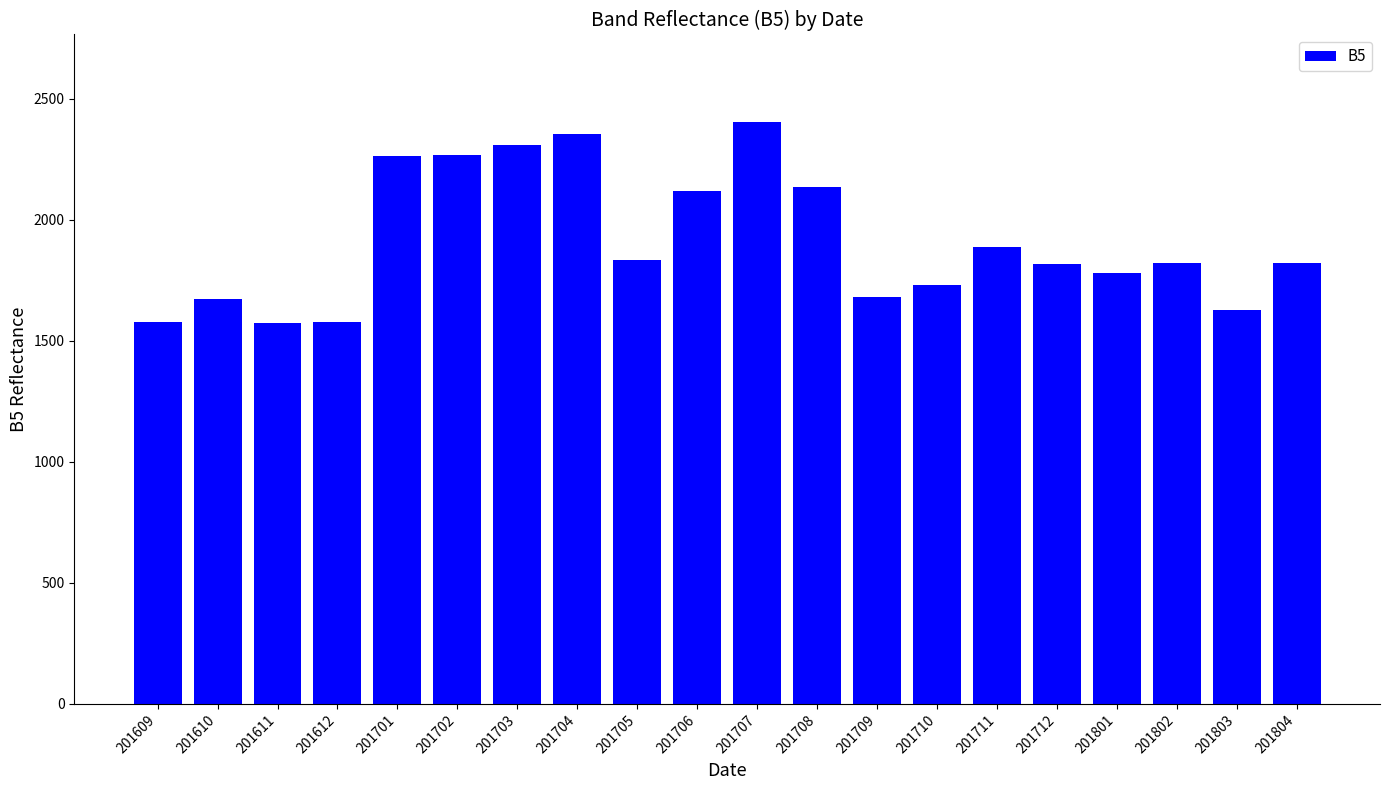

True or false: the data shows 1147 at 201708.

False